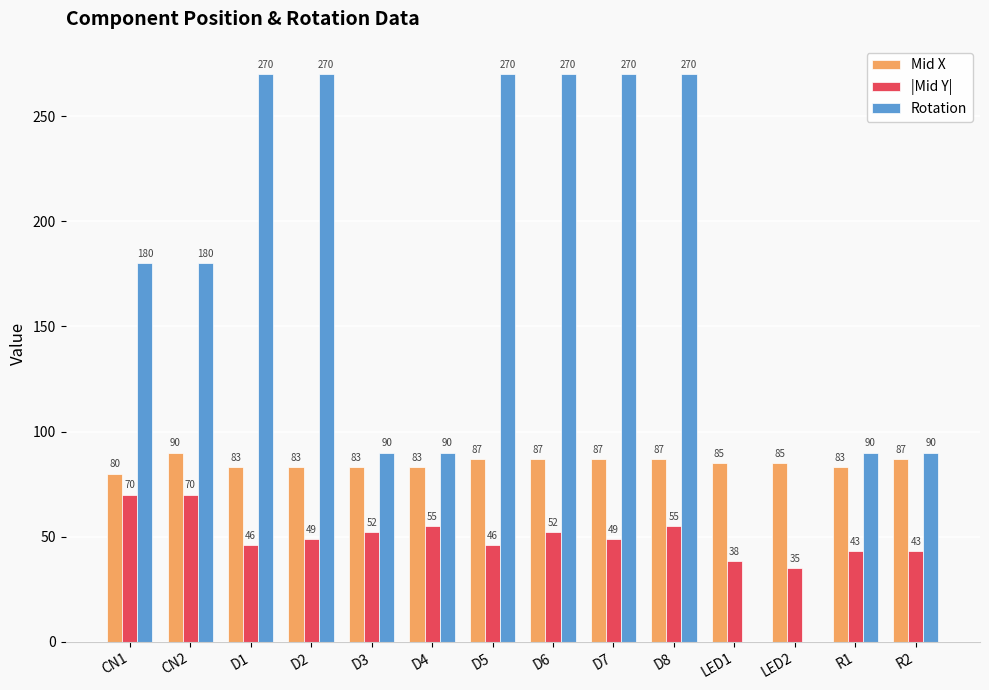

Which series changed the most between D4 and R1?

|Mid Y|